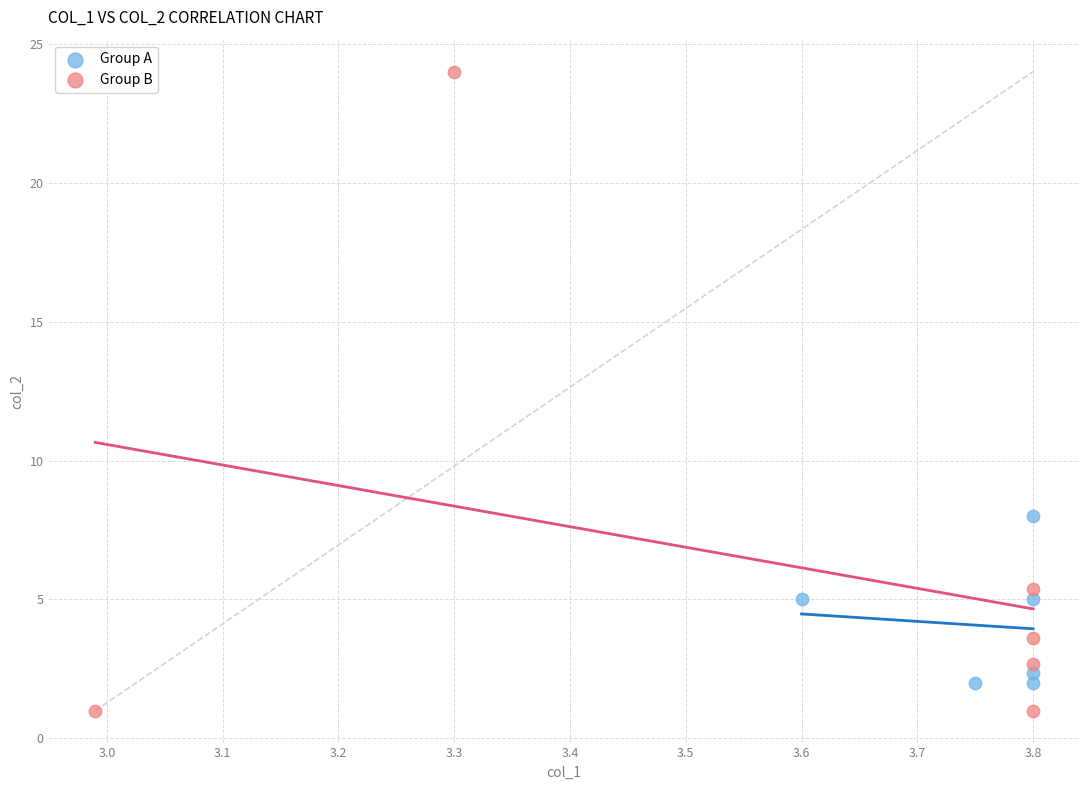

Which series has the widest spread of Y values?

Group B